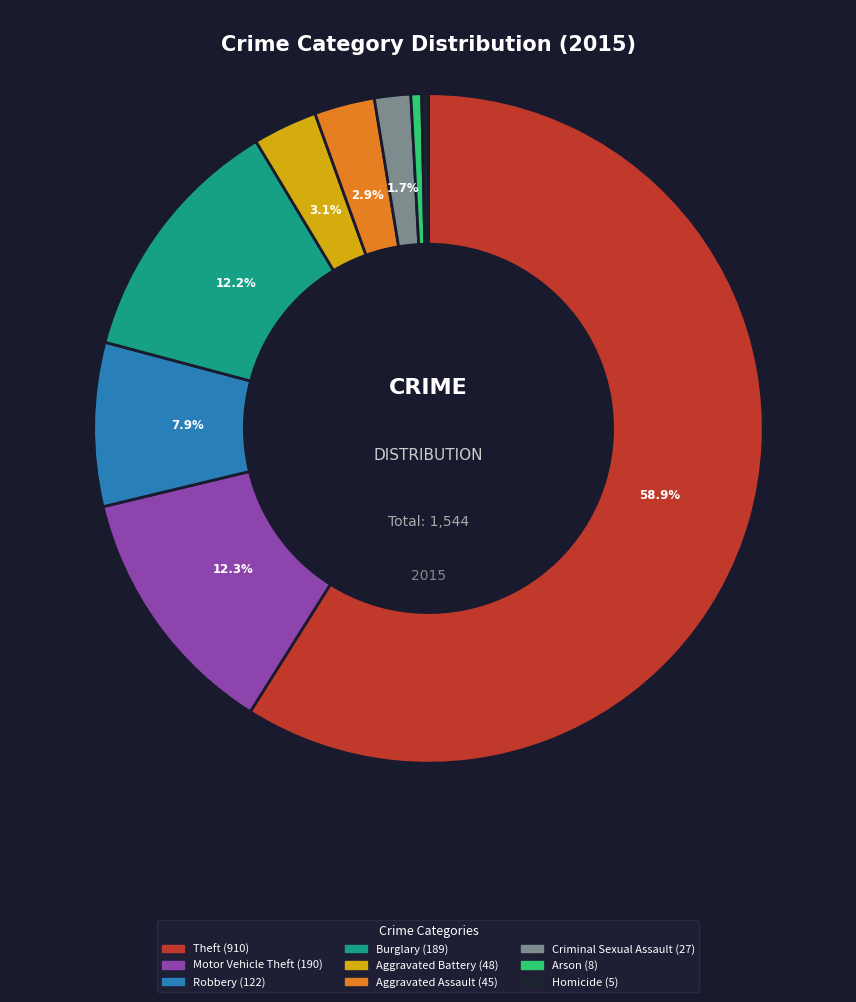

To the nearest percent, what is the average slice percentage?

11%